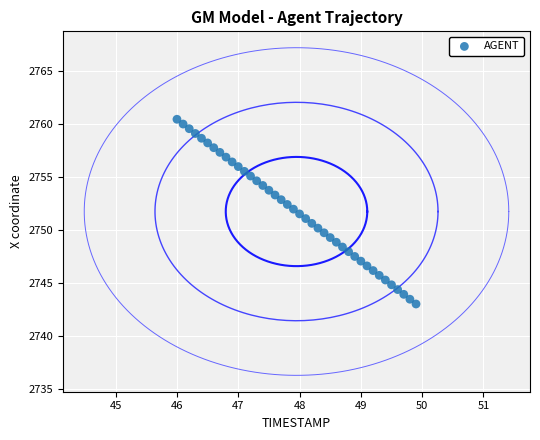

What is the range of Y values (max minus min)?

17.4